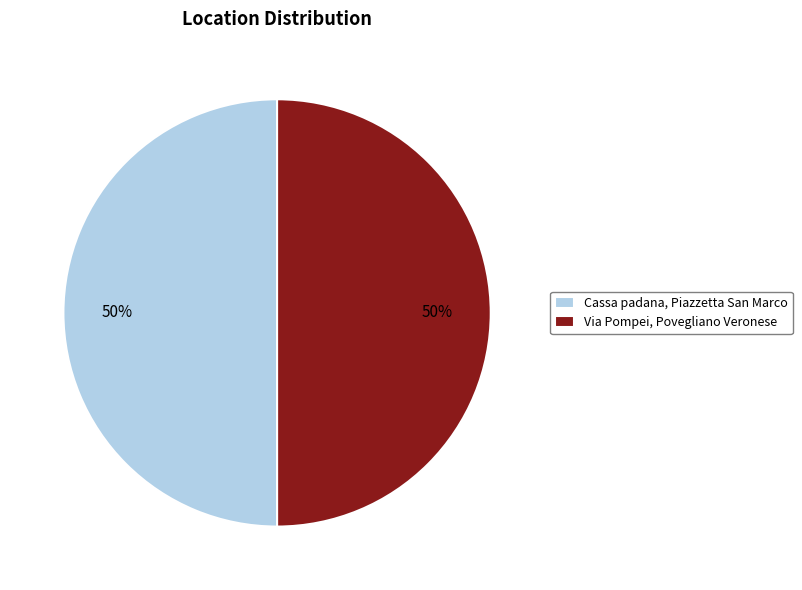

True or false: Via Pompei, Povegliano Veronese accounts for 50% of the total.

True